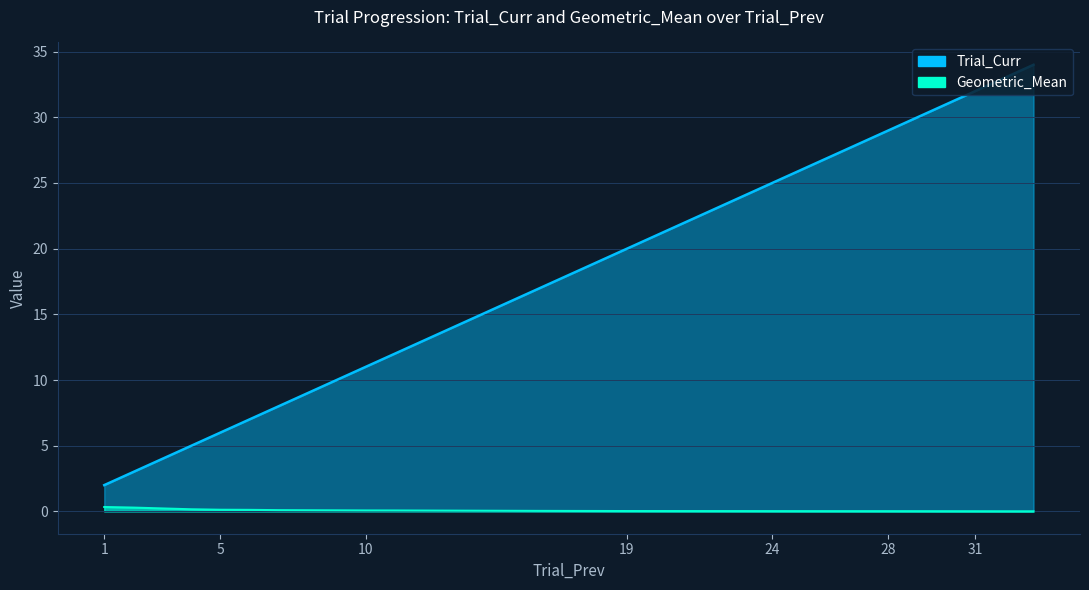

What are all the series names shown in the legend?

Trial_Curr, Geometric_Mean